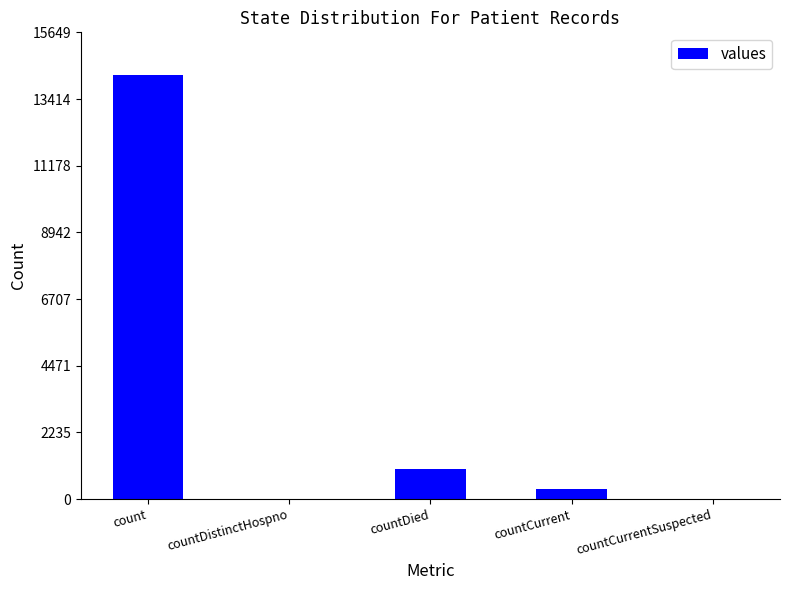

Between count and countDied, which is larger?

count